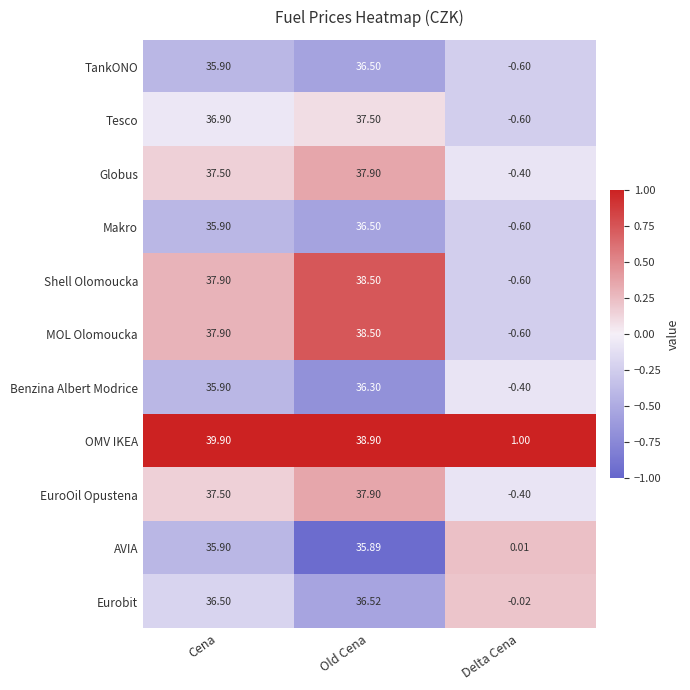

Count the number of categories in the chart.

3